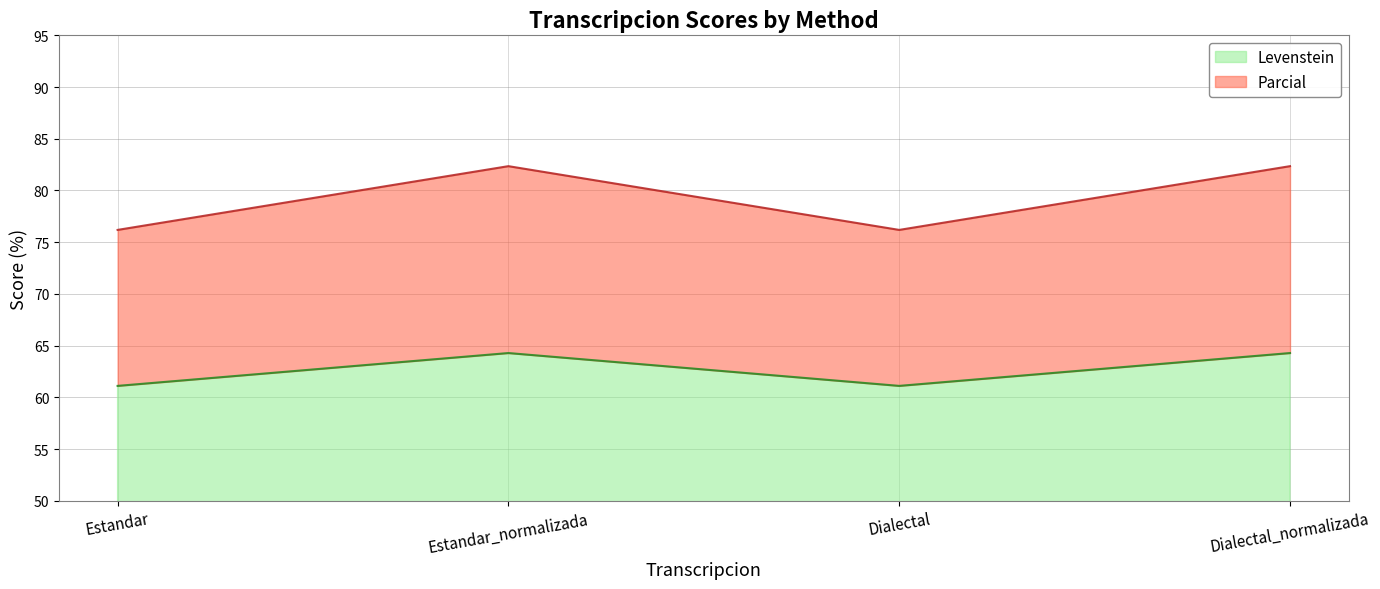

Reading left to right, extract all data points from this chart.

Levenstein: 61.1	64.3	61.1	64.3
Parcial: 76.2	82.4	76.2	82.4